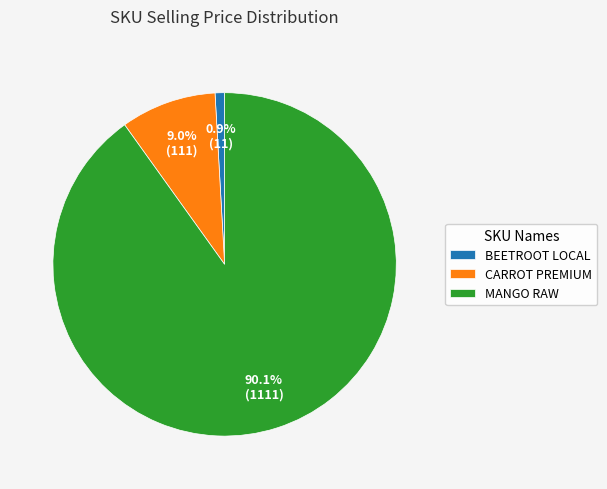

Is MANGO RAW the majority of the pie?

Yes